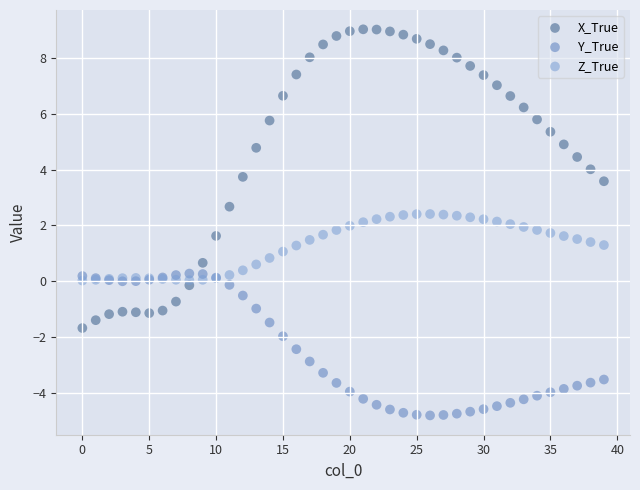

Which series reaches the maximum Y coordinate?

X_True